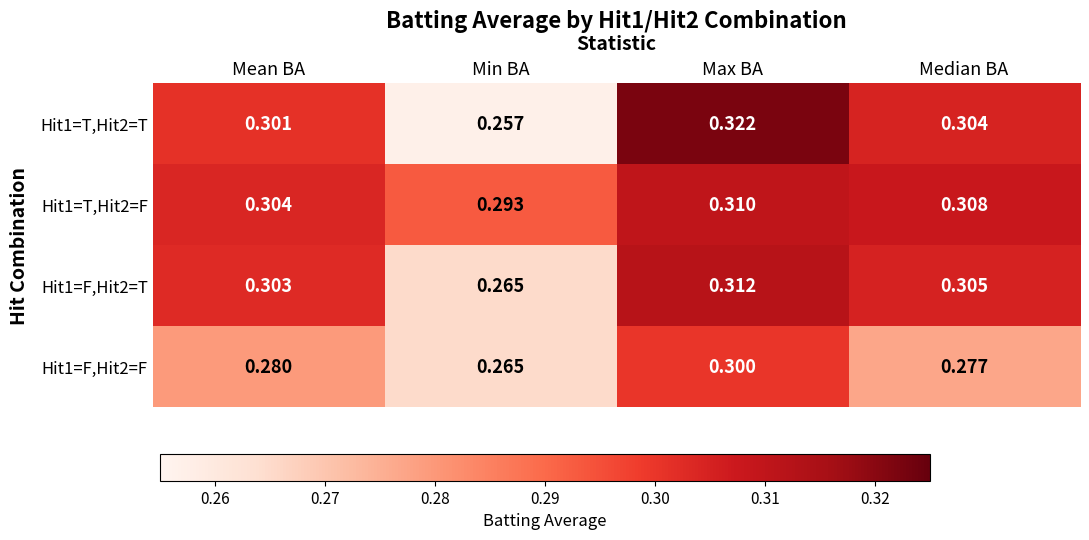

Where is Hit1=F,Hit2=T nearest to the value 0?

Min BA